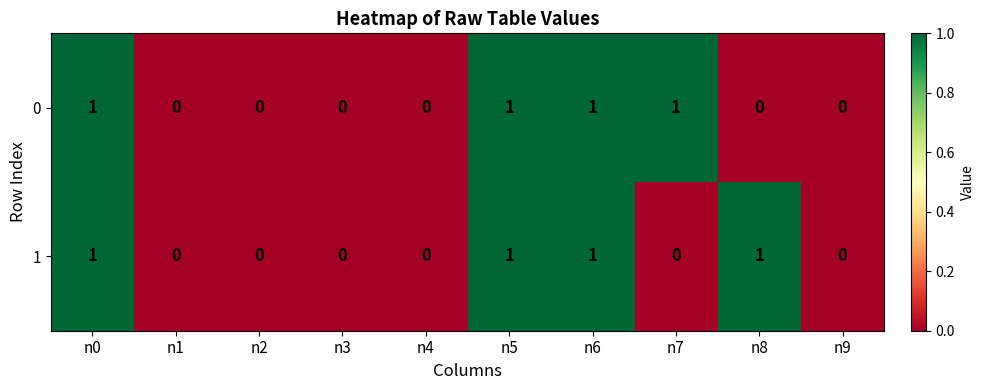

The 0 series shows 2 at n5. True or false?

False